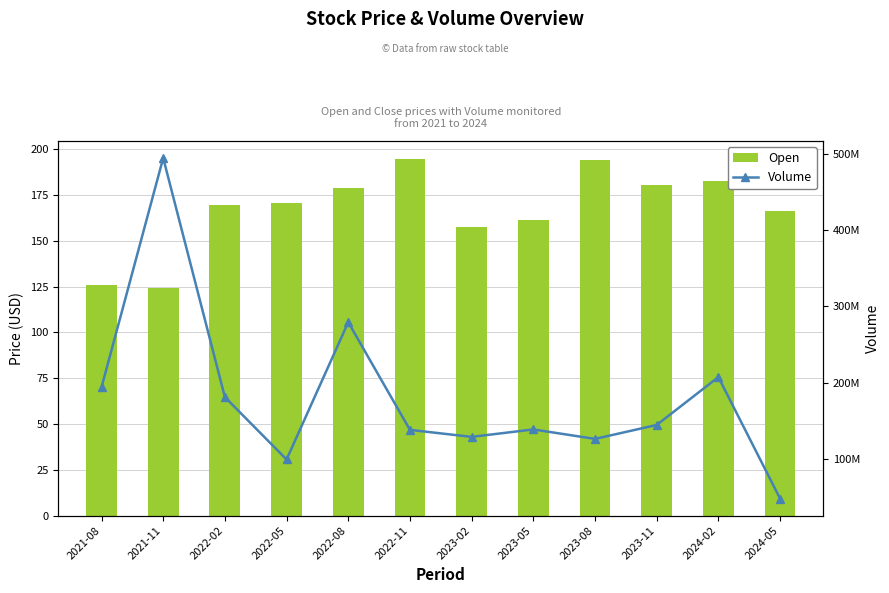

Which series changed the most between 2021-08 and 2023-11?

Volume